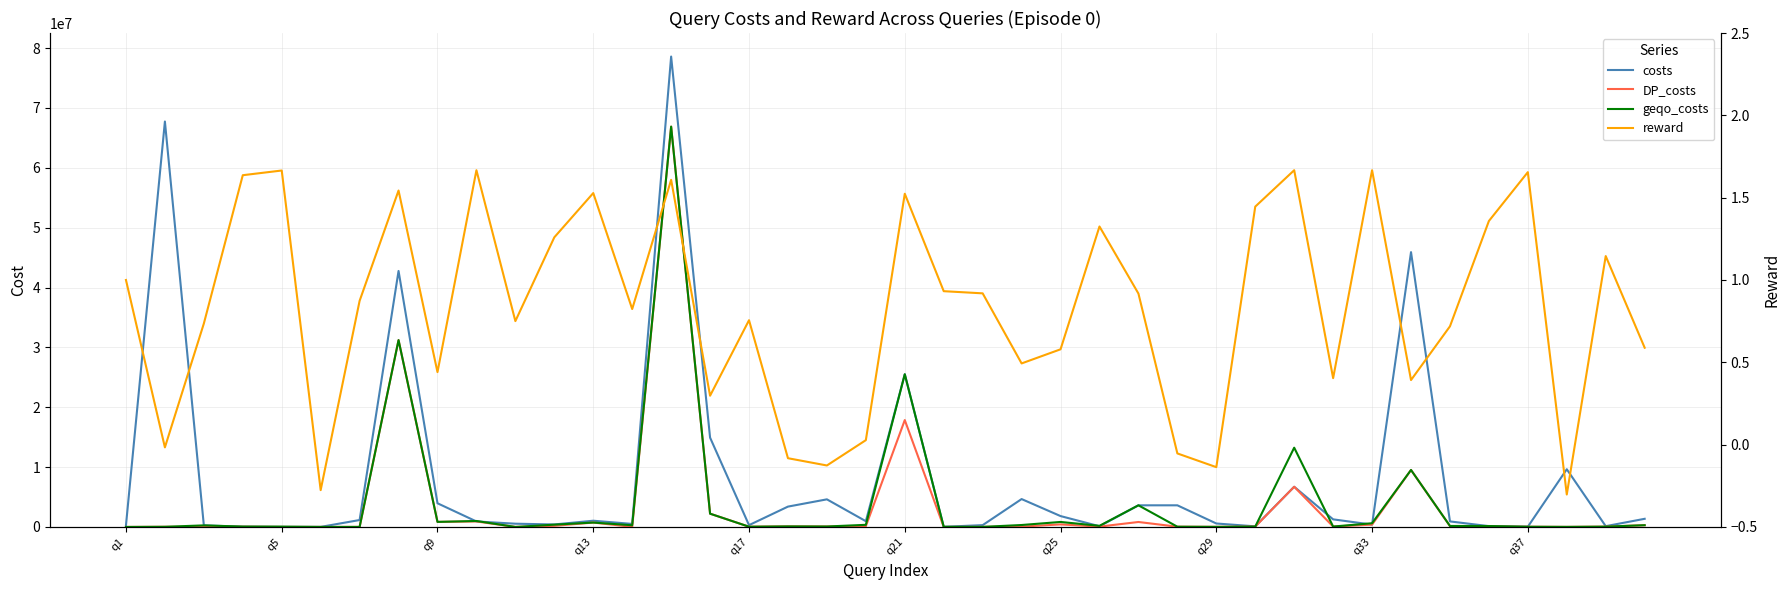

How many values in reward are below zero?

7